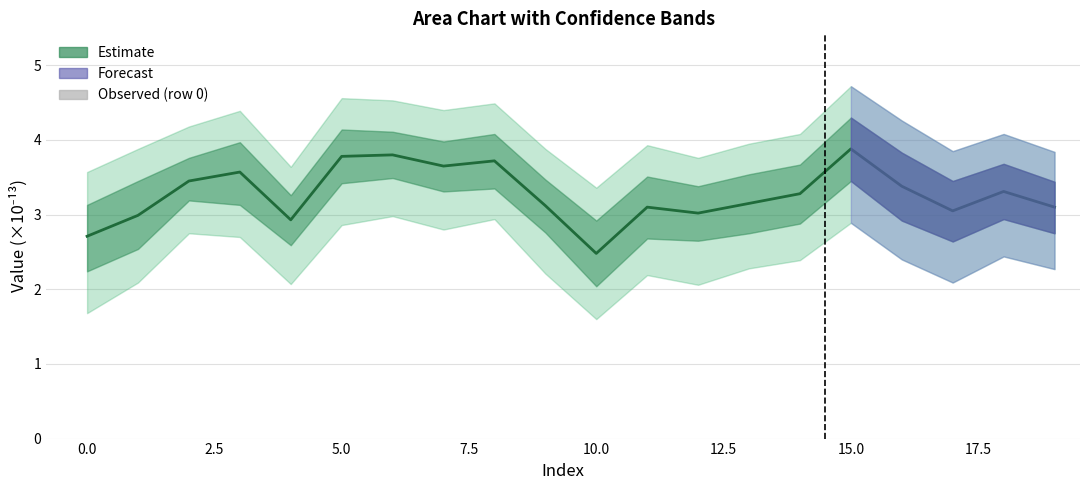

The Observed (row 0) series shows 0.0 at 13. True or false?

True